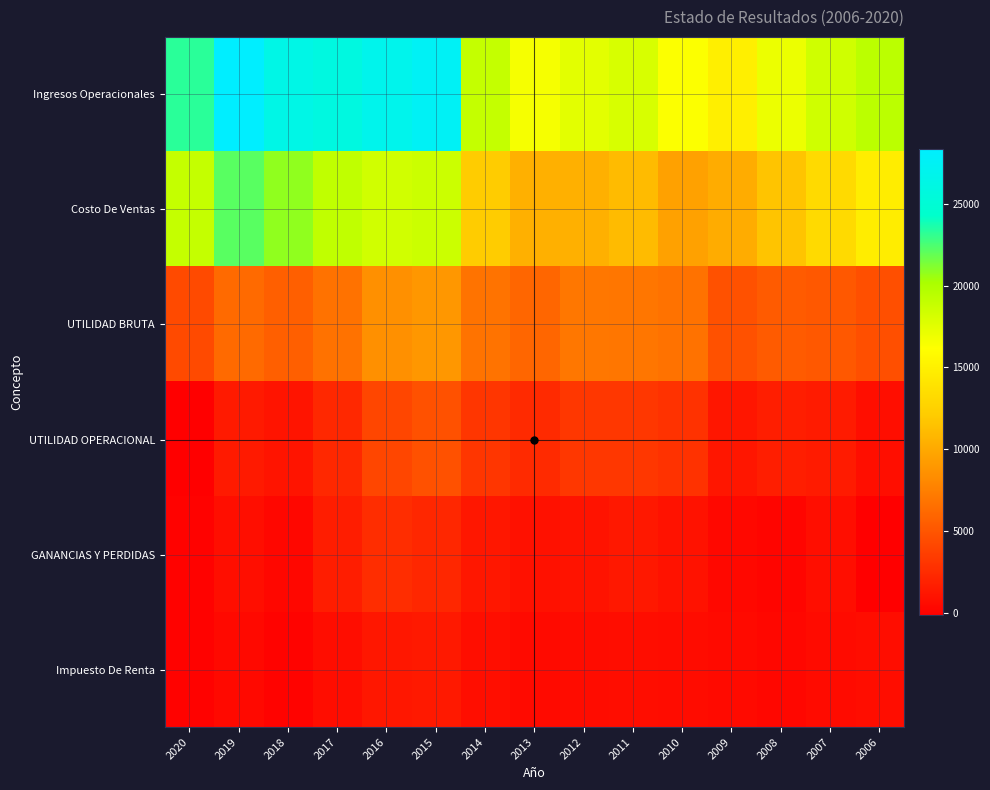

Which has a higher value, 2015 or 2020?

2015